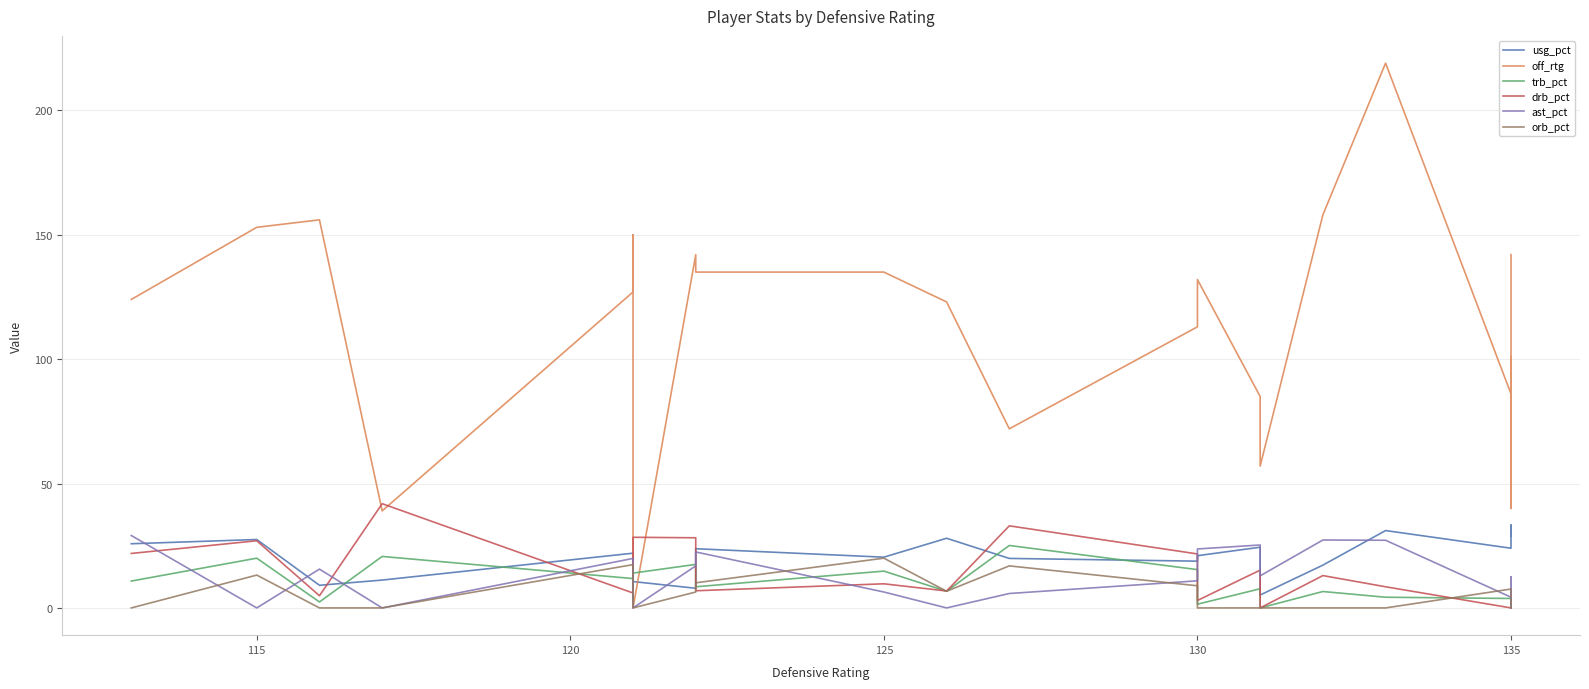

How many interior local peaks does the orb_pct series have?

5